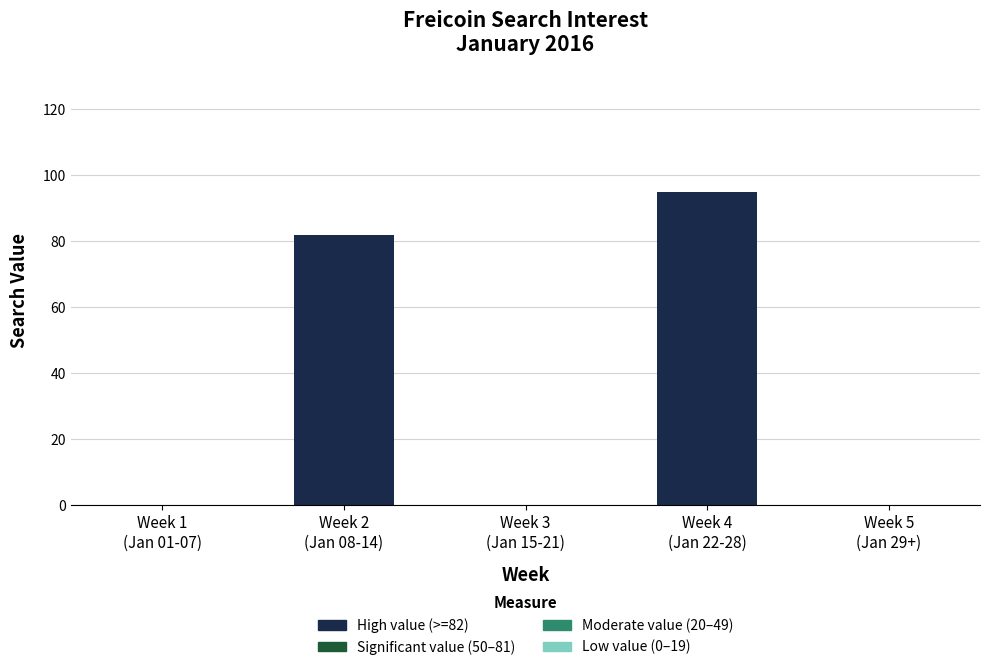

What is the greatest value displayed?

95